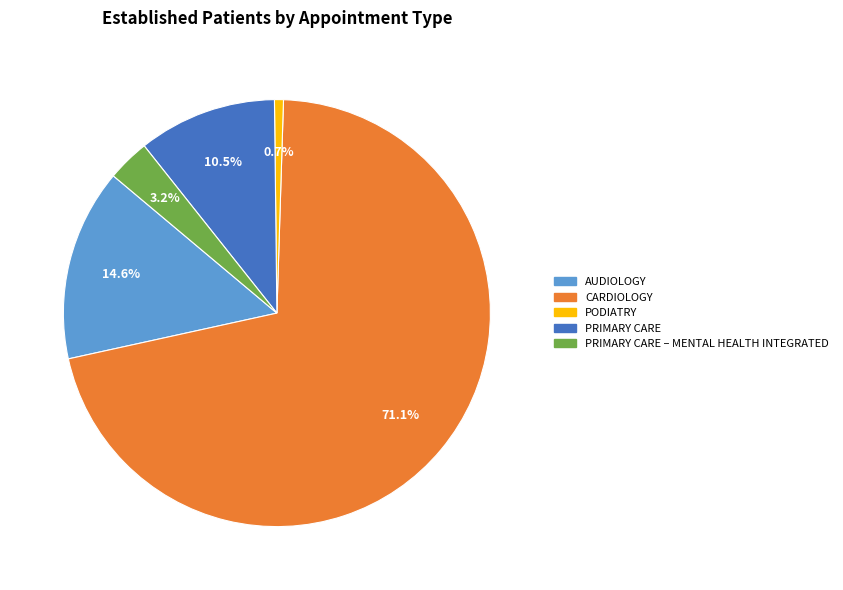

Does any single category account for the majority?

Yes